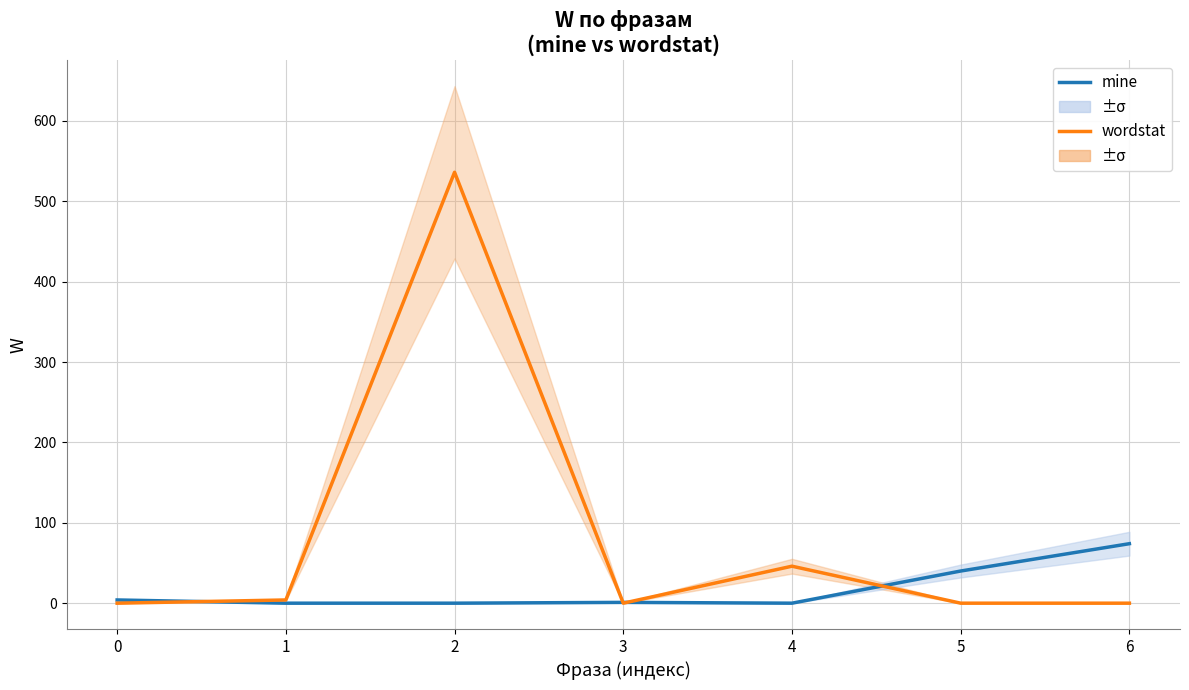

How many lines are shown in the chart?

2